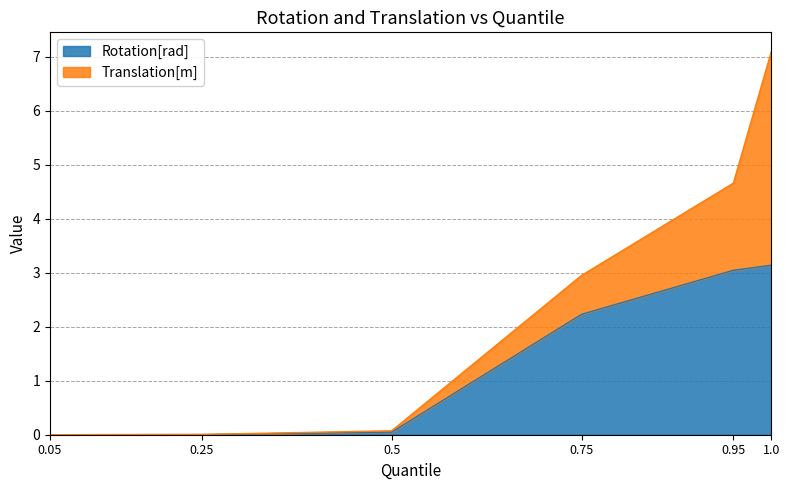

True or false: the data shows 4.8 at 0.95.

False